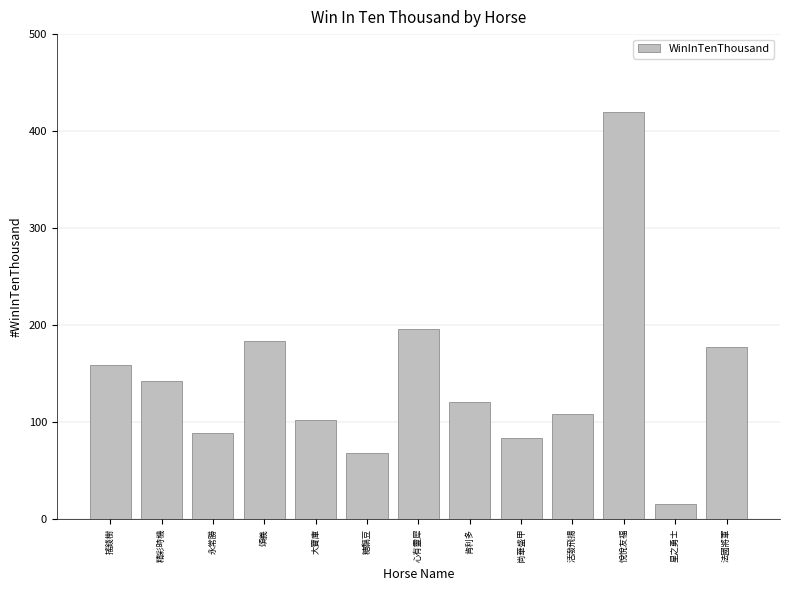

What is the average value?

144